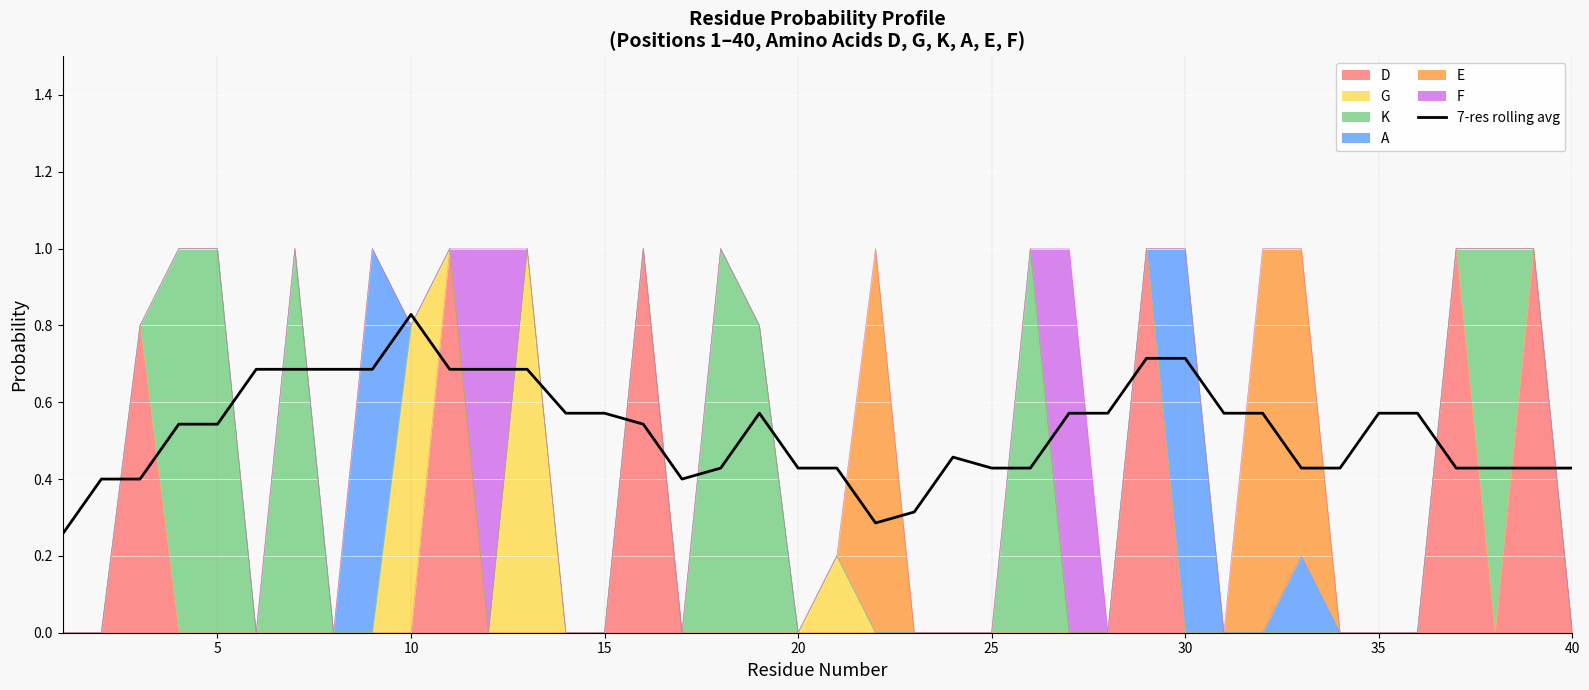

What is the value of the 23rd point from the left?

0.3